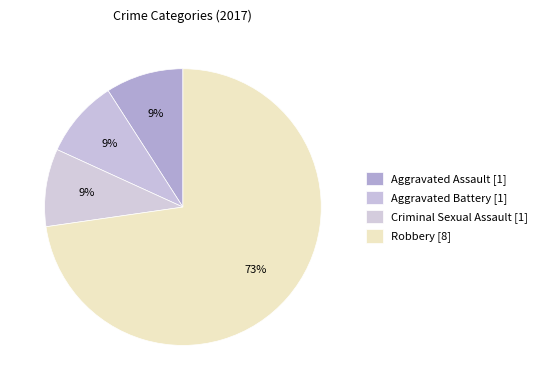

Which slice is the largest?

Robbery